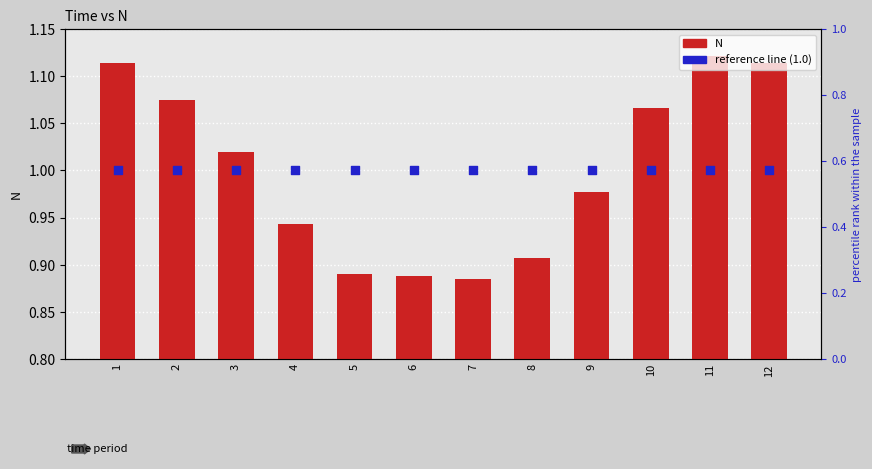

At how many categories does at least one series exceed 0?

12